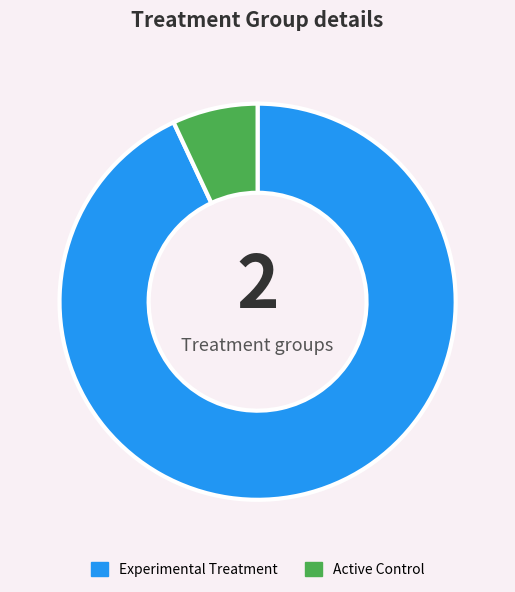

The Experimental Treatment slice represents 93% of the pie. True or false?

True